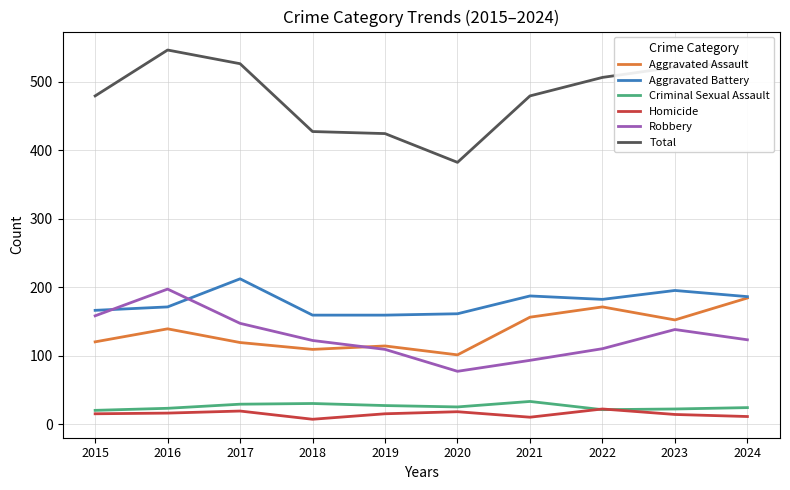

In Criminal Sexual Assault, how many points are higher than both neighbors (excluding endpoints)?

2